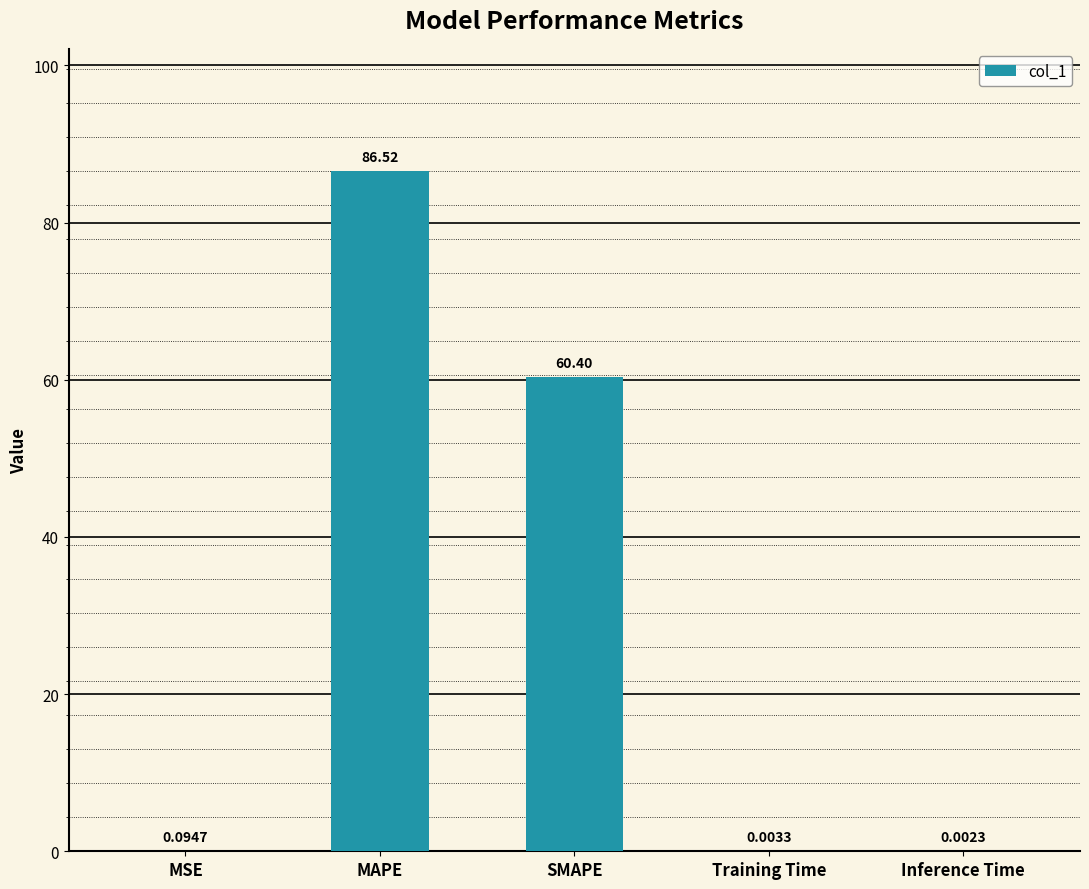

Which has a higher value, MAPE or Inference Time?

MAPE